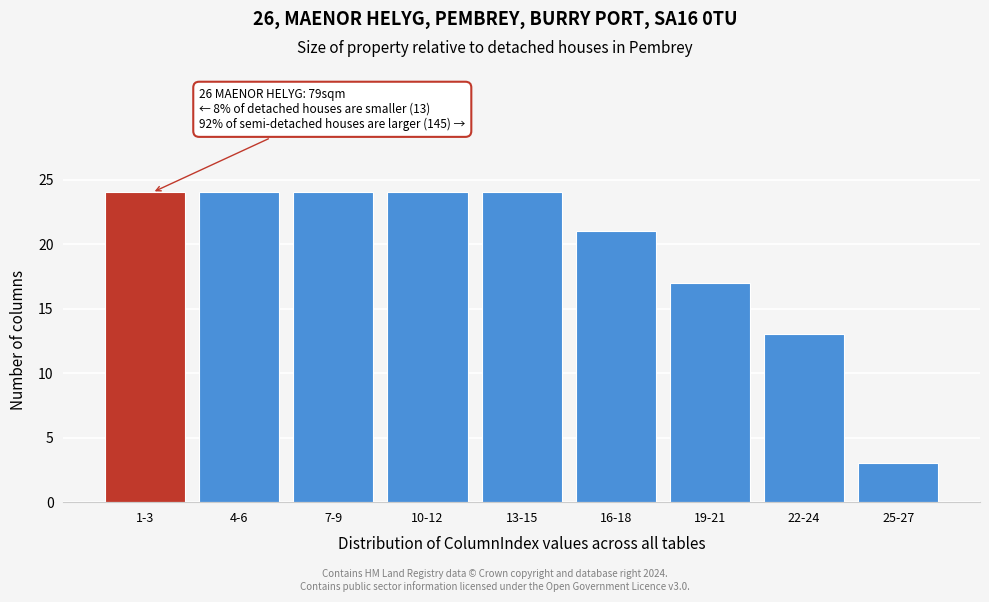

Reading left to right, list all the values displayed in this chart.

24	24	24	24	24	21	17	13	3